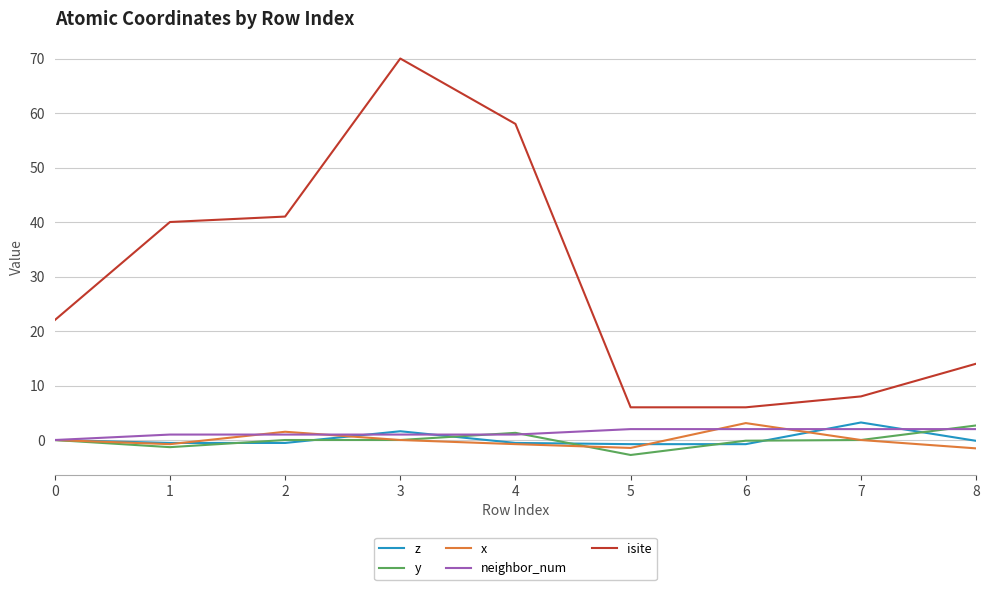

True or false: z has a value of 0.0 at 0.

True